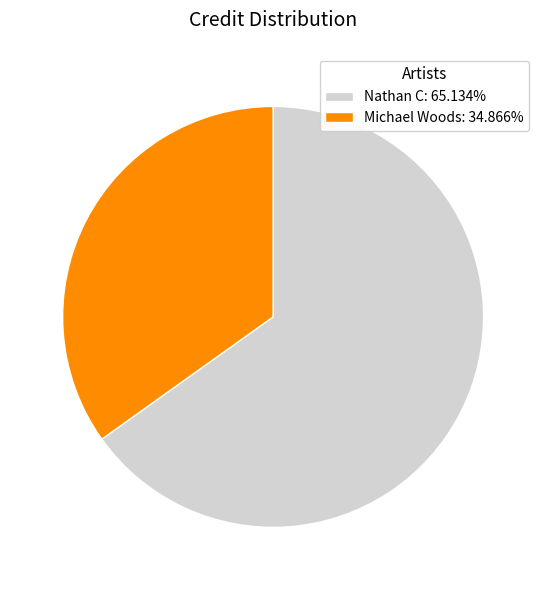

Between Michael Woods and Nathan C, which is larger?

Nathan C